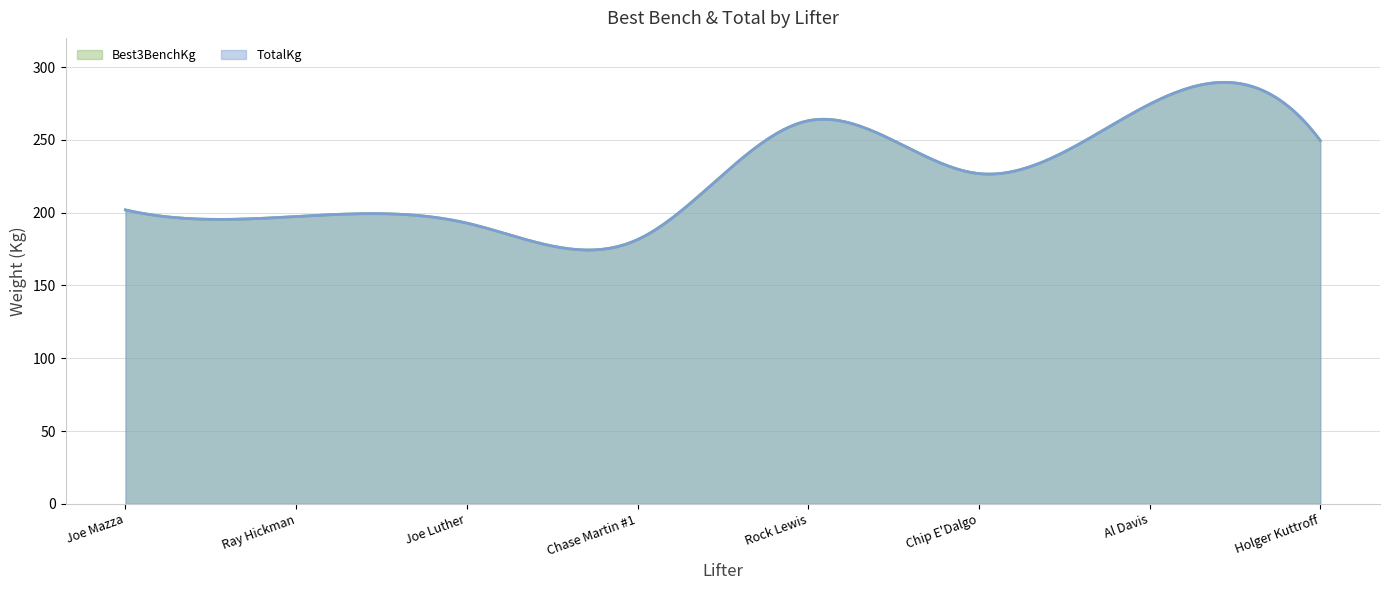

True or false: TotalKg and Best3BenchKg intersect in this chart.

False